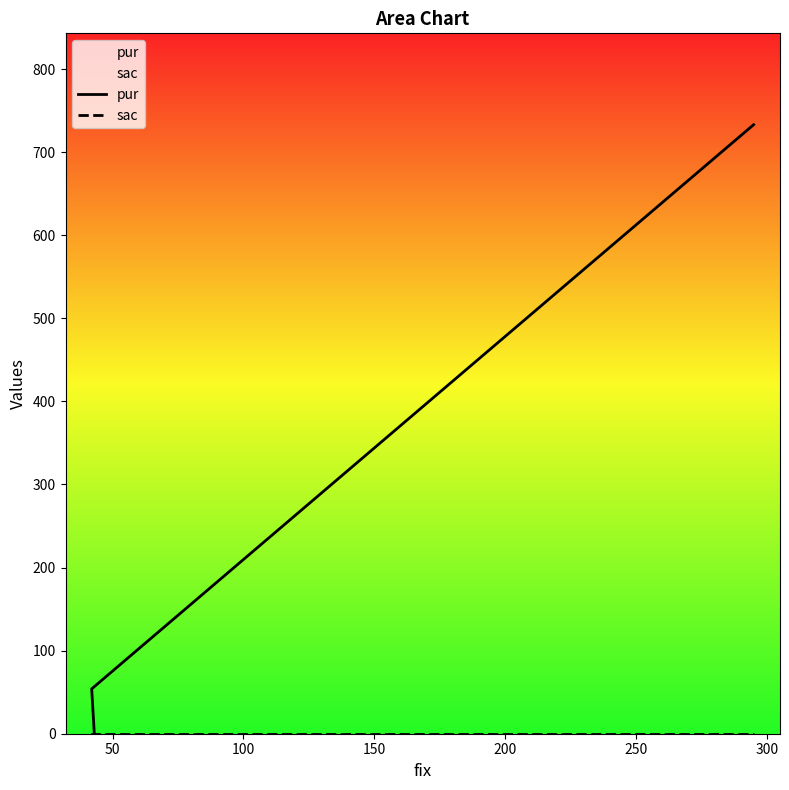

Which series has the largest total across all categories?

pur